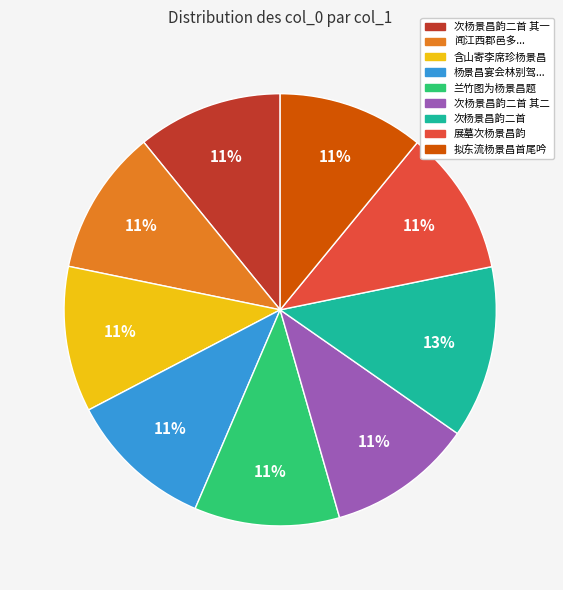

Does any single category account for the majority?

No